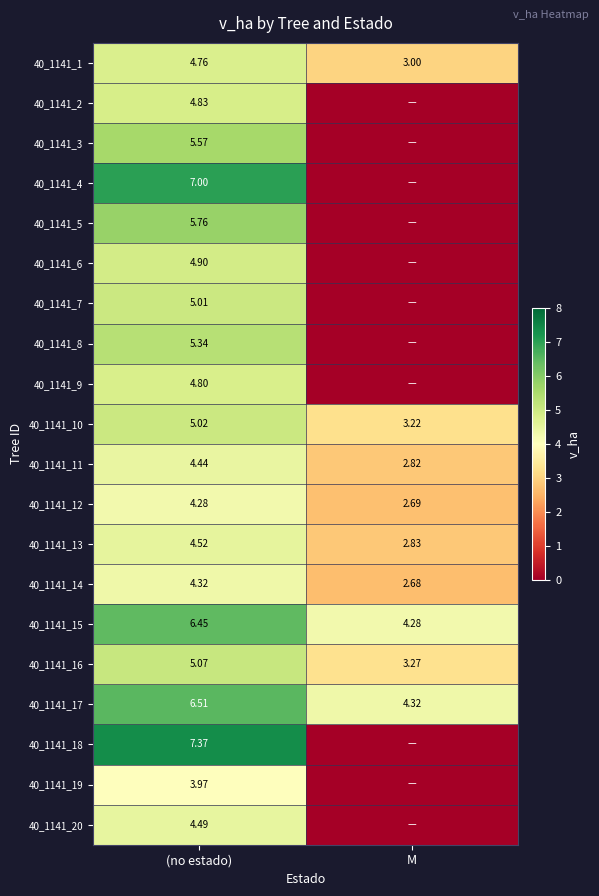

Where is 40_1141_11 nearest to the value 3?

M